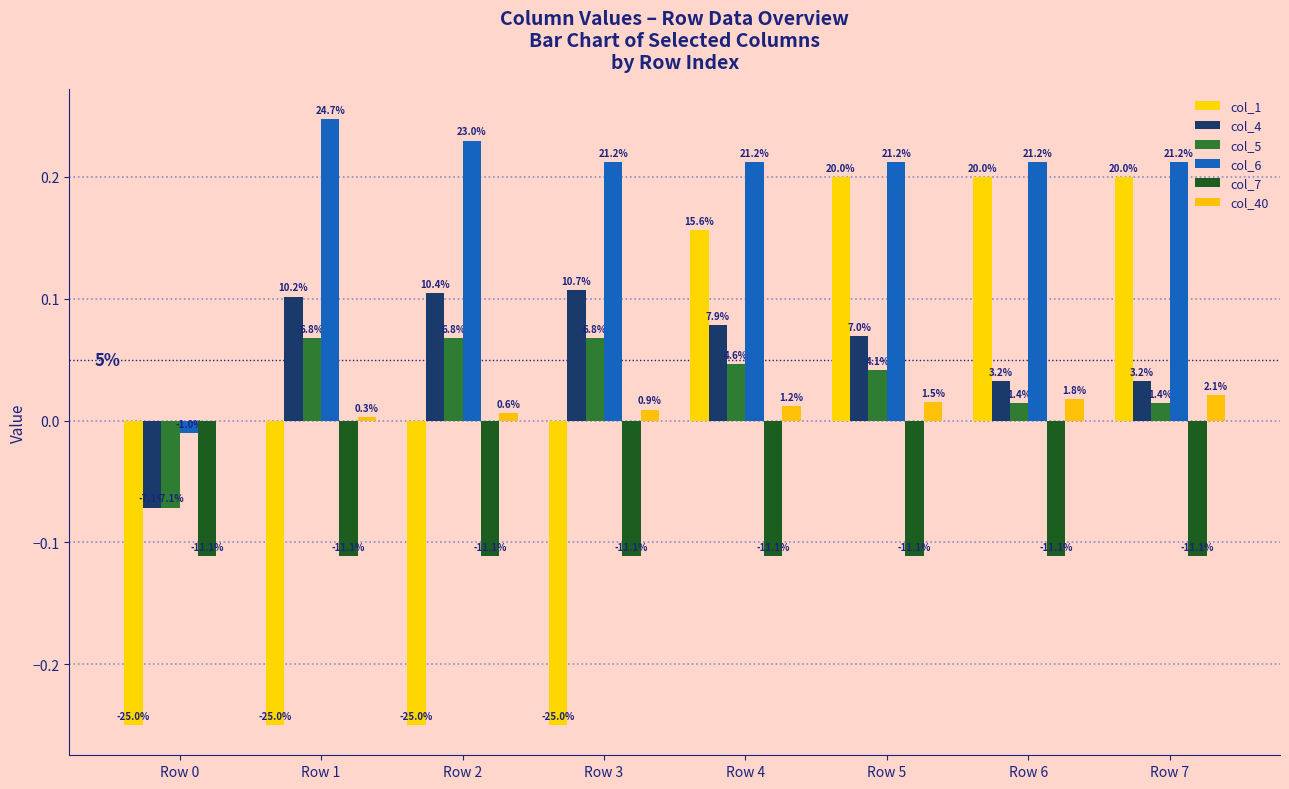

Is it true that col_4 equals 0.1 at Row 5?

False